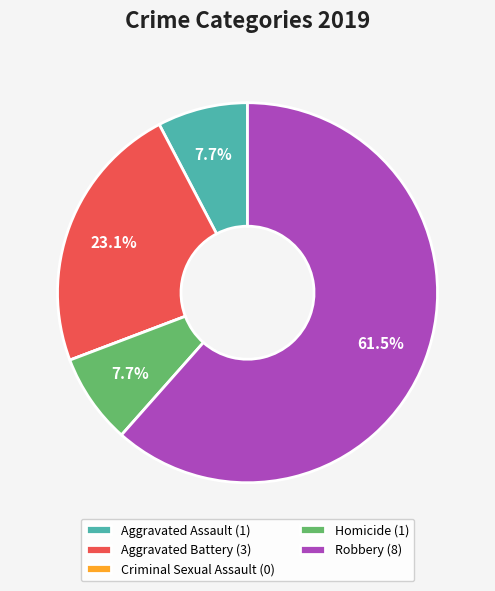

What is the total percentage of Aggravated Battery and Aggravated Assault?

30.8%